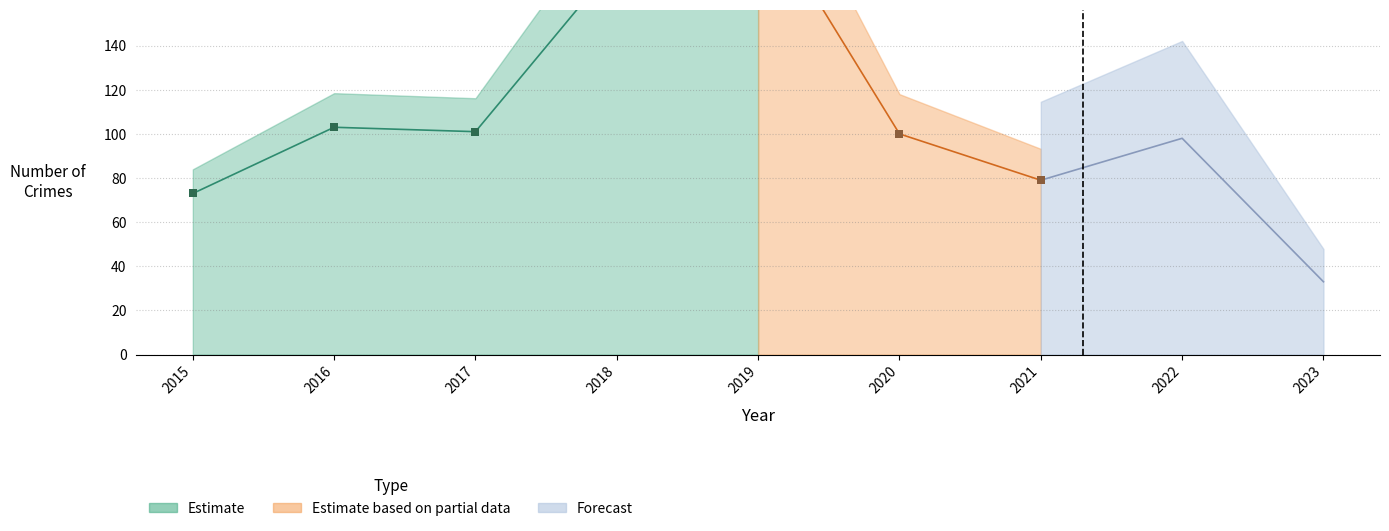

At which category is the sum across all series the highest?

2019